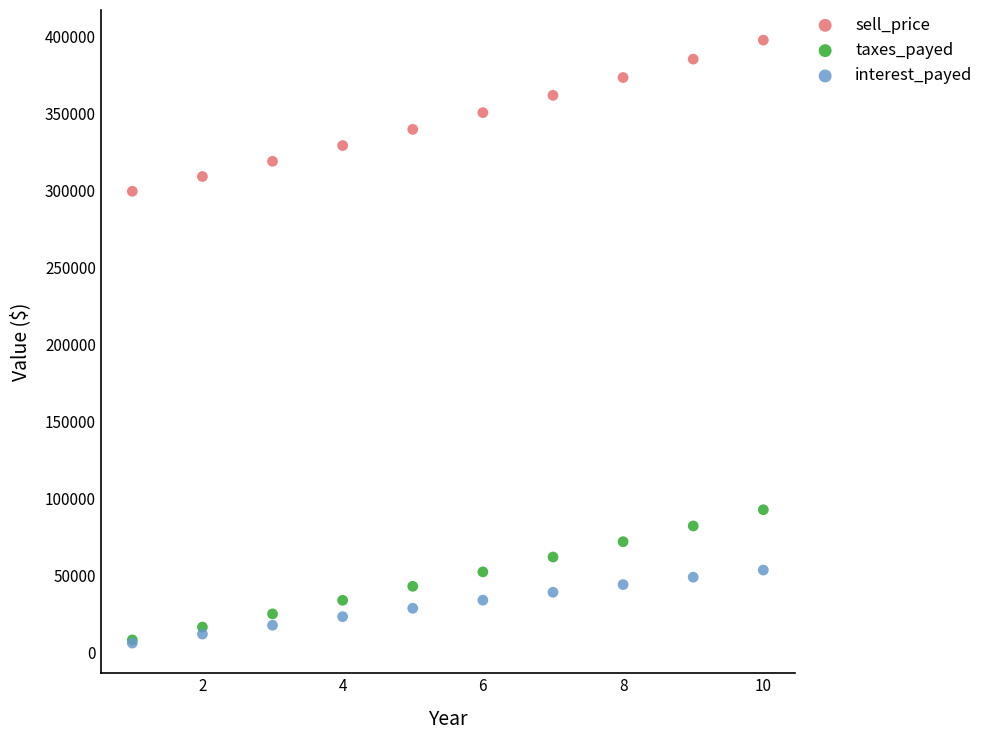

Which series has the largest Y range (max minus min)?

sell_price